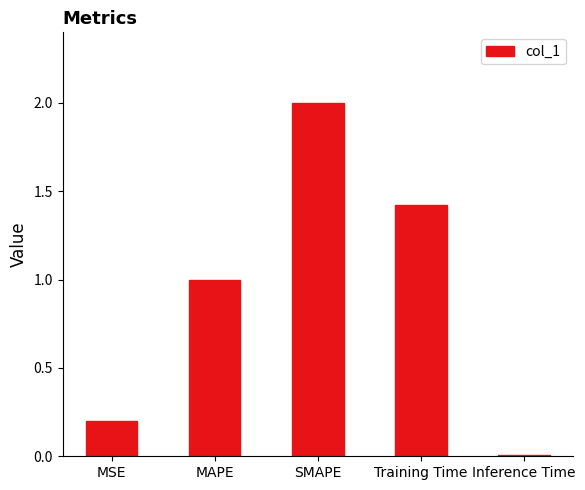

What is the sum of the values at Inference Time and MAPE?

1.0